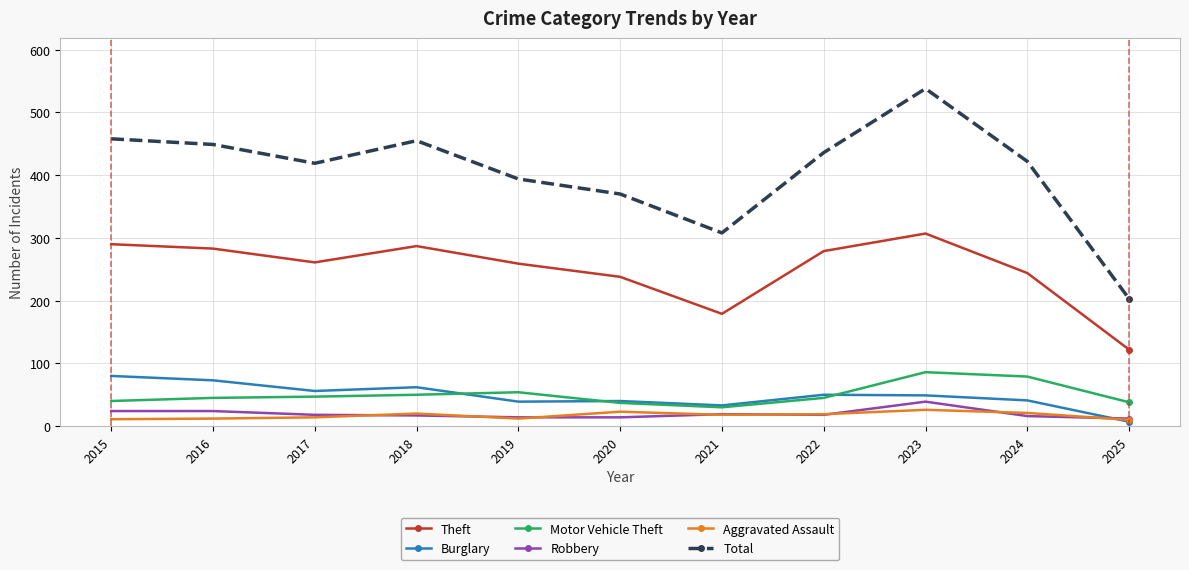

What is the minimum value shown in the chart?

7